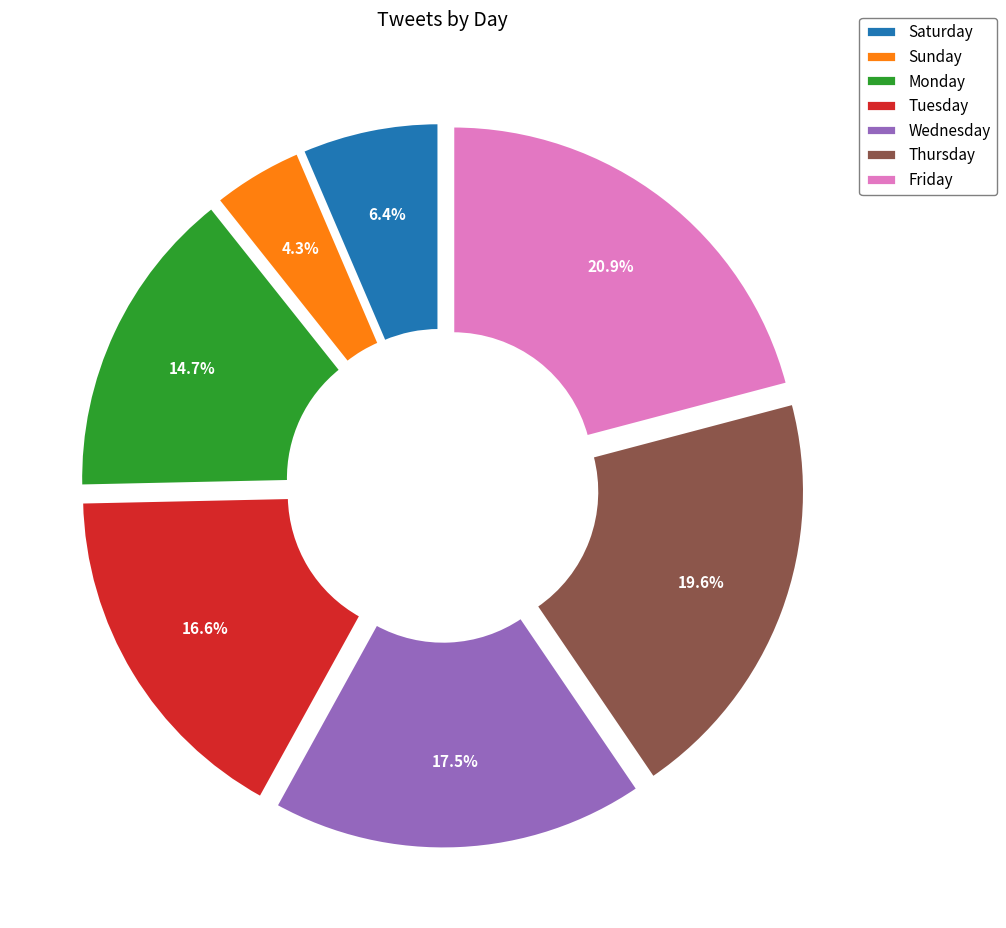

Rank the categories by value from highest to lowest.

Friday, Thursday, Wednesday, Tuesday, Monday, Saturday, Sunday